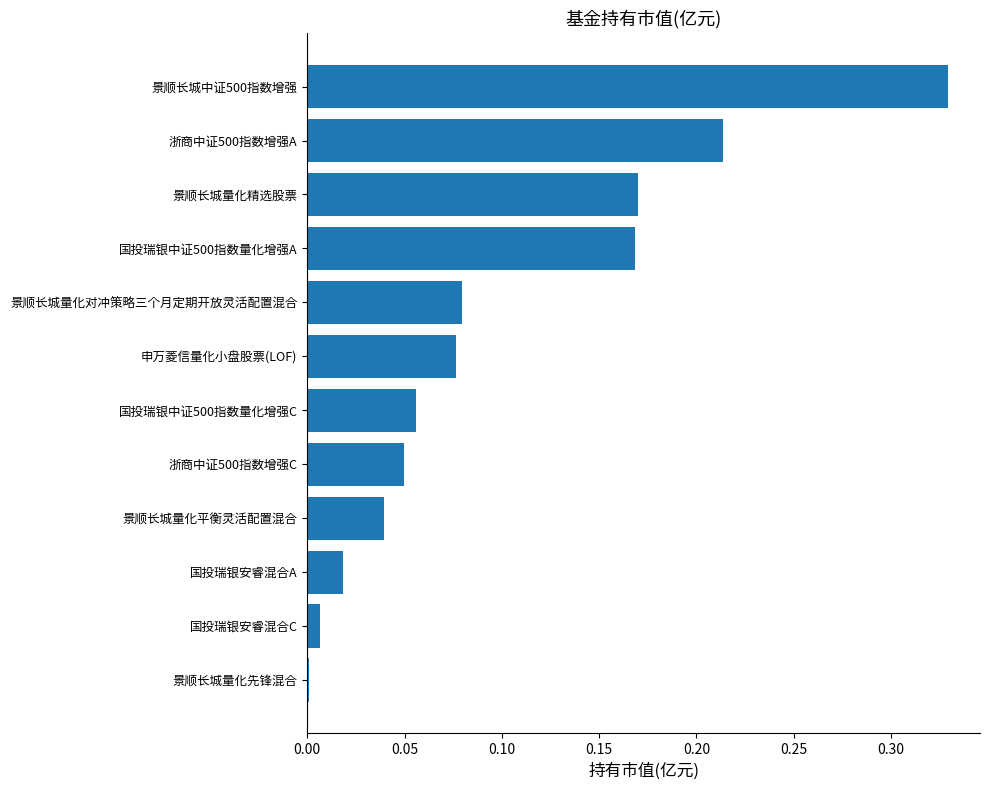

What is the sum of all values?

1.2